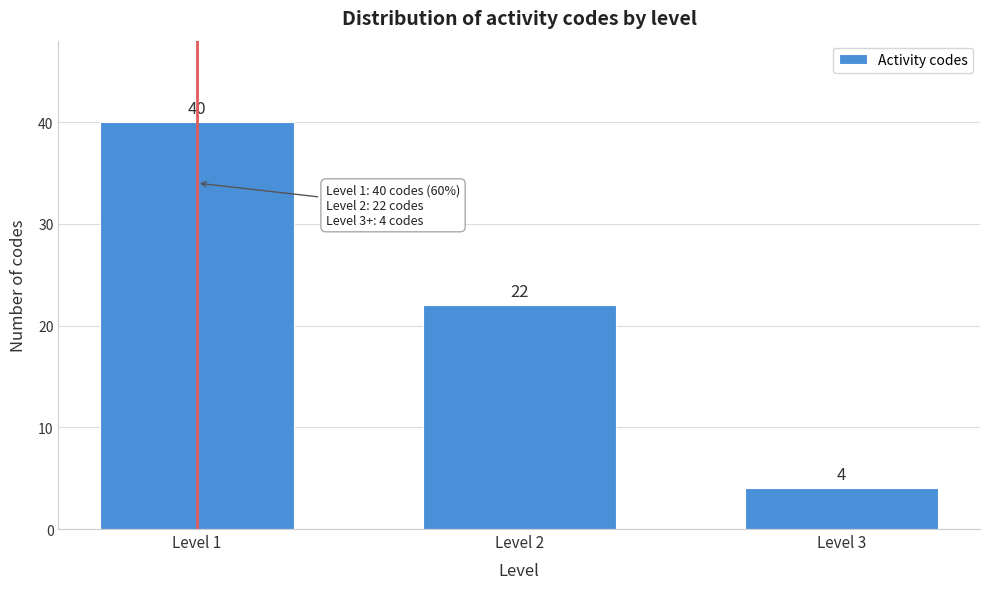

Reading right to left, extract all data points from this chart.

Level 3=4	Level 2=22	Level 1=40